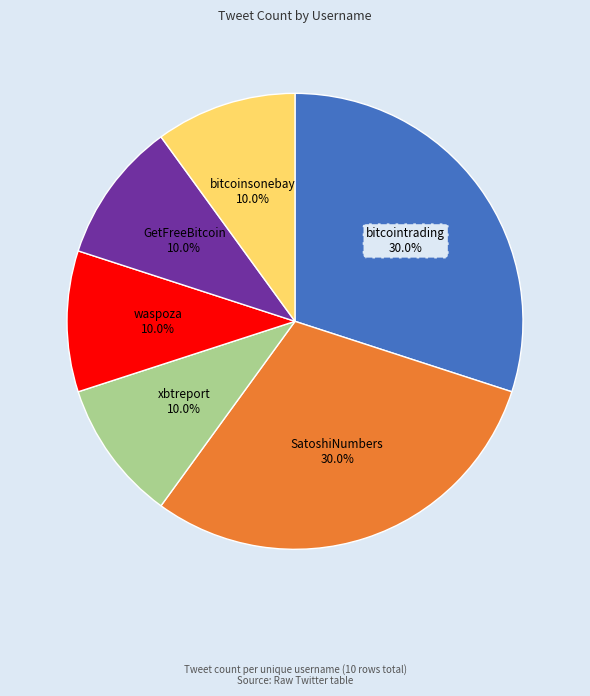

How many segments does this pie chart have?

6